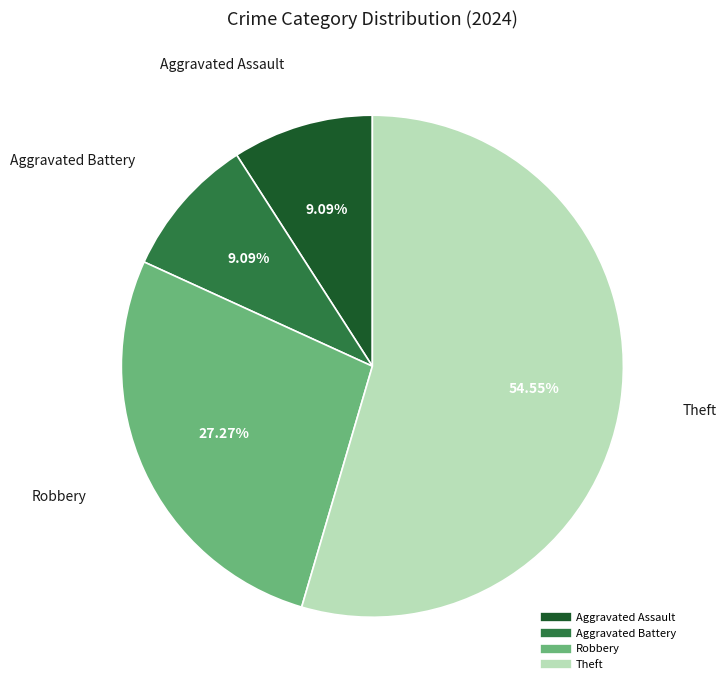

To the nearest percent, what is the average slice percentage?

25%